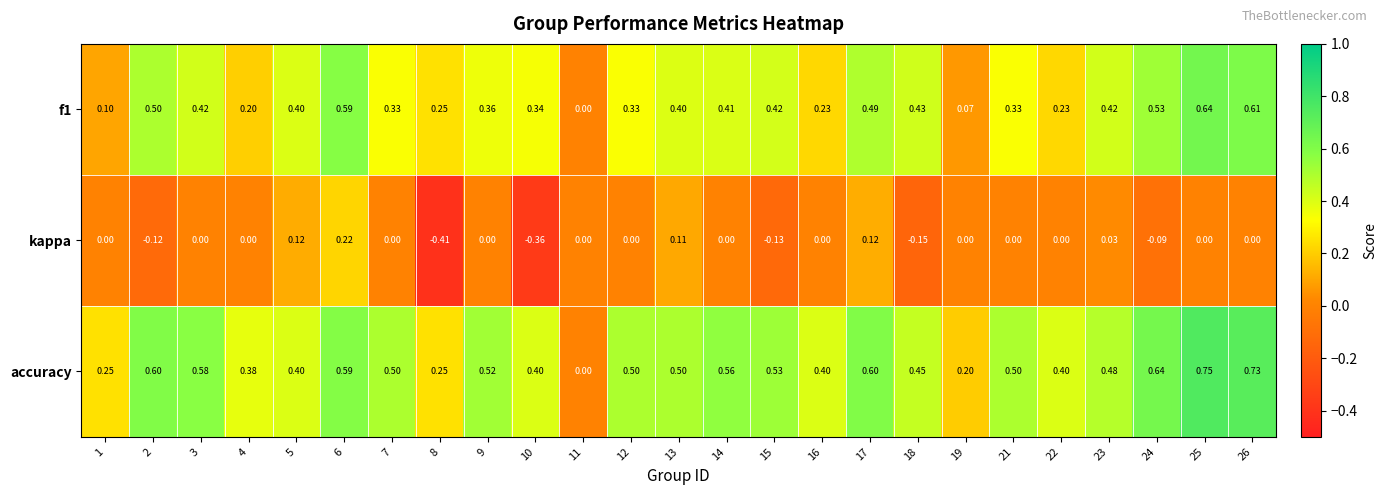

Is the value of accuracy at 11 greater than the value of kappa at 17?

No